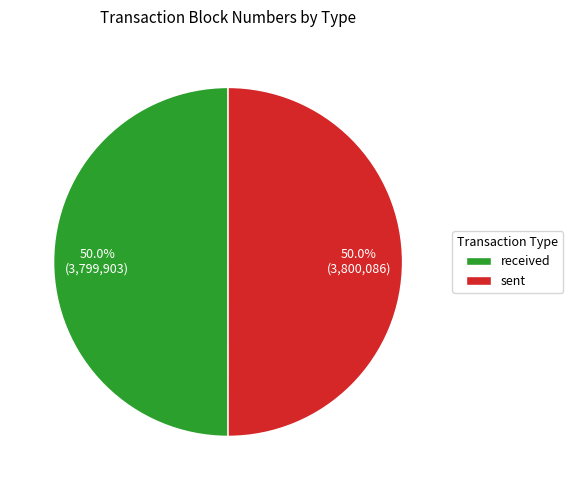

Is the sum of sent and received greater than half?

Yes